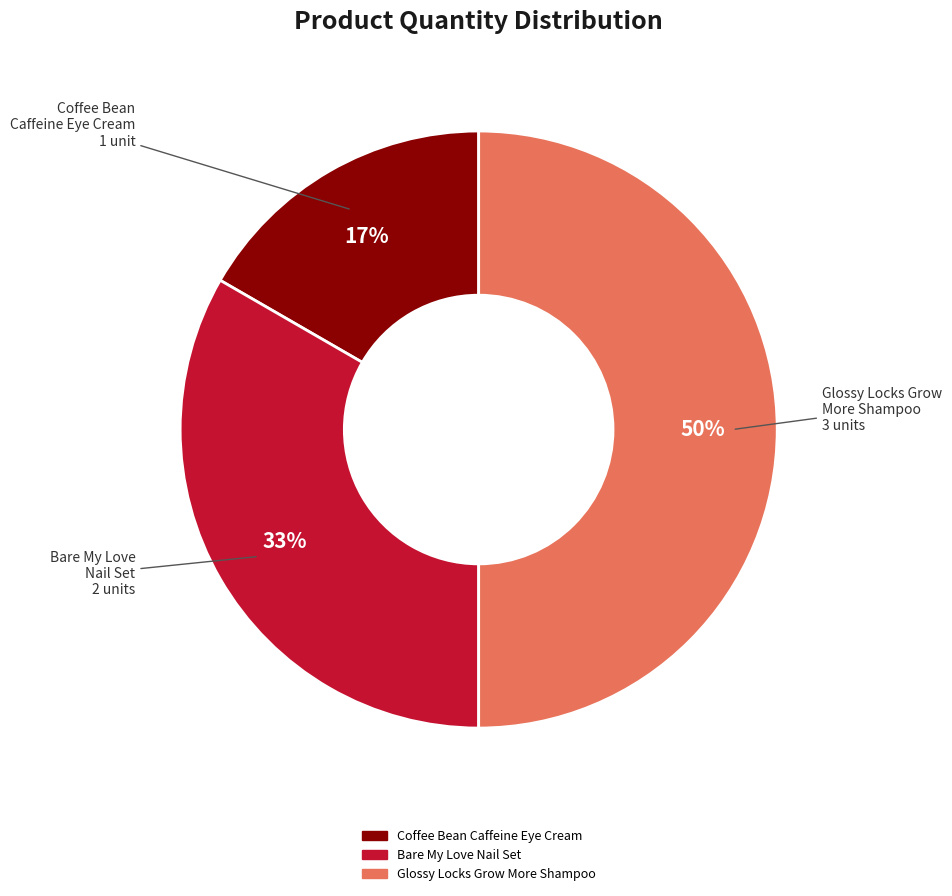

To the nearest percent, what portion does Glossy Locks Grow More Shampoo represent?

50%